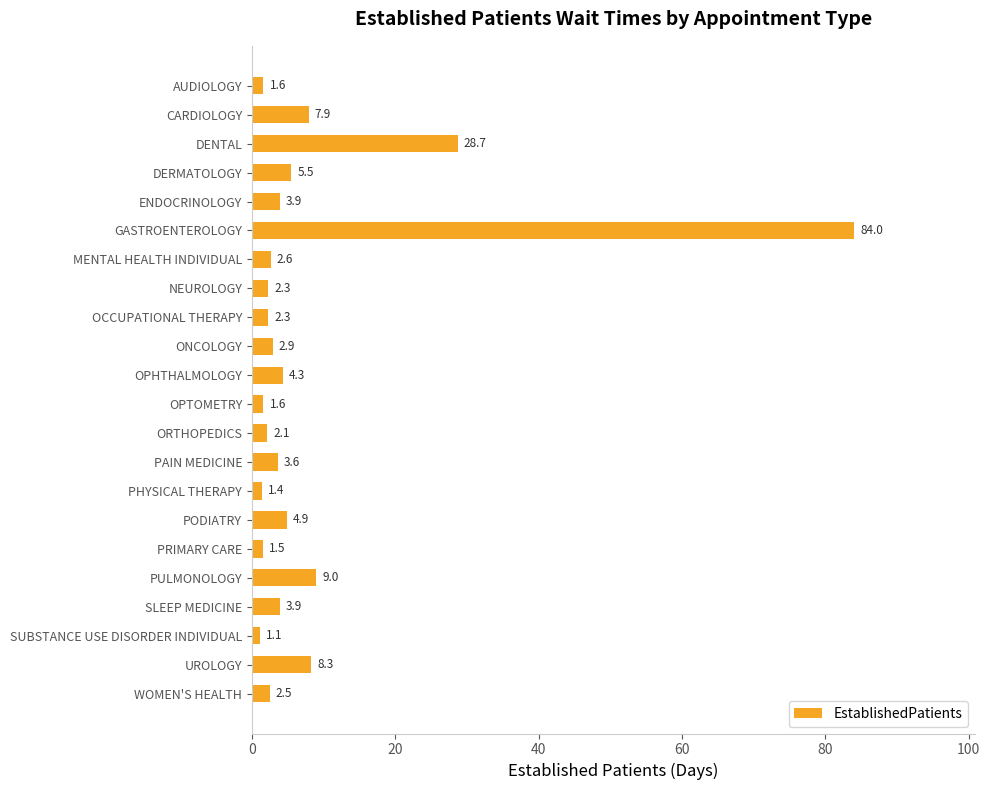

Is it true that the value at PAIN MEDICINE is 3.6?

True